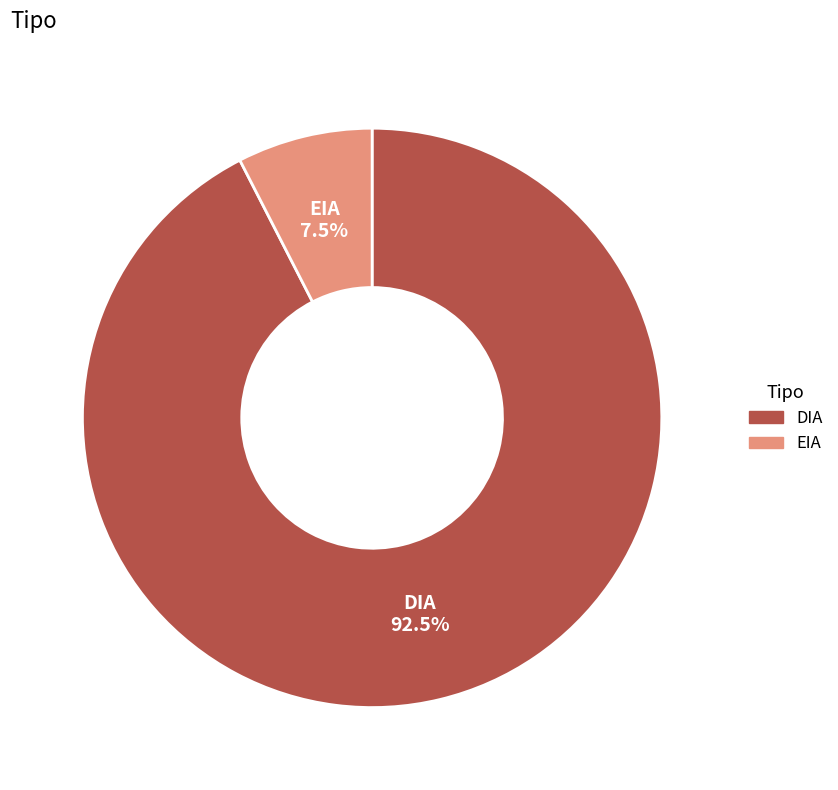

To the nearest percent, what is the difference between the DIA and EIA slice percentages?

85%